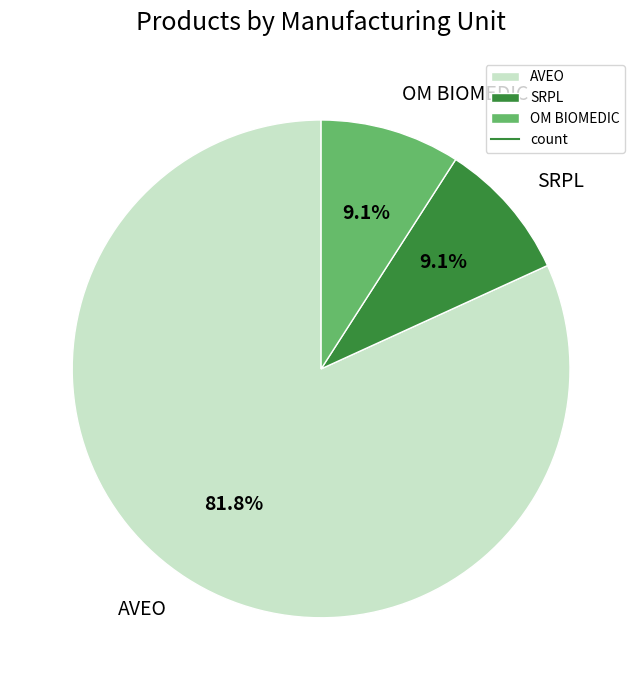

Which category has the biggest portion of the pie?

AVEO